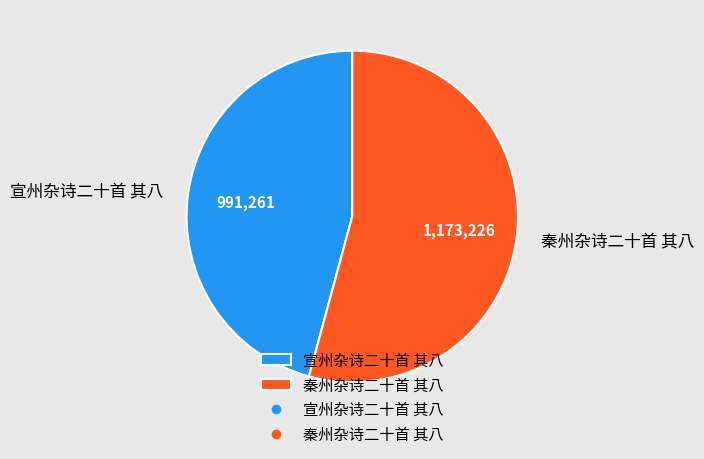

Rank the categories by value from highest to lowest.

秦州杂诗二十首 其八, 宣州杂诗二十首 其八